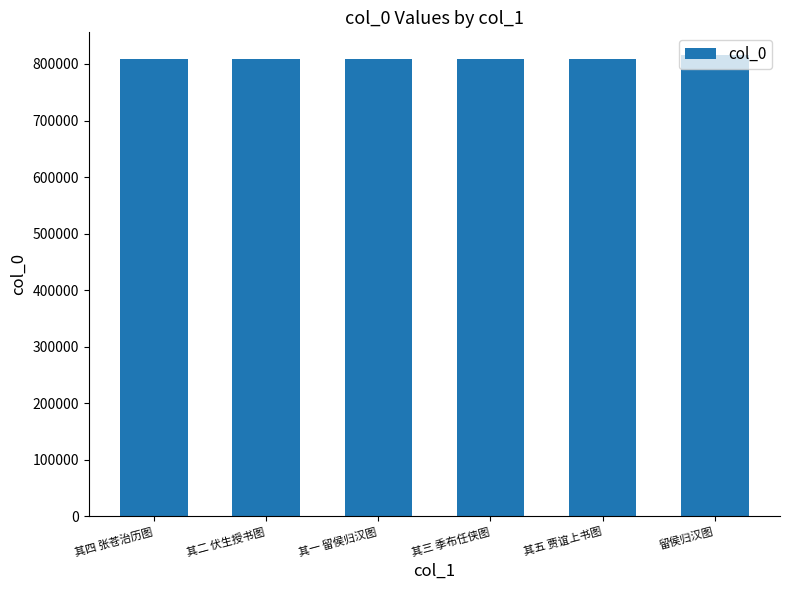

What is the maximum value shown in the chart?

815142